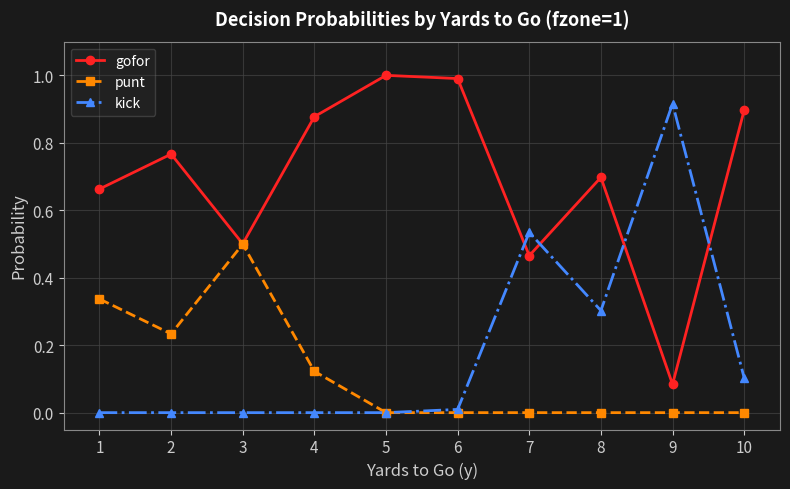

What is the maximum value shown in the chart?

1.0